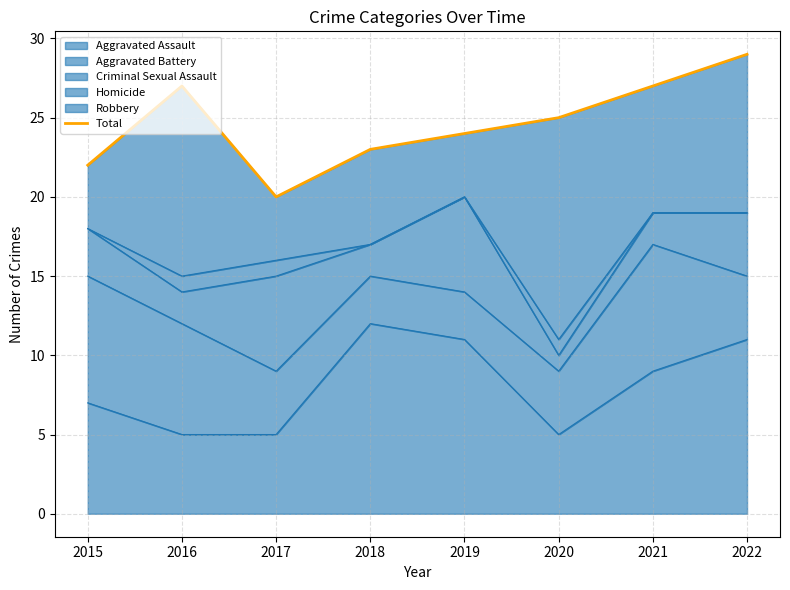

How many points are lower than both their immediate neighbors (excluding endpoints)?

1